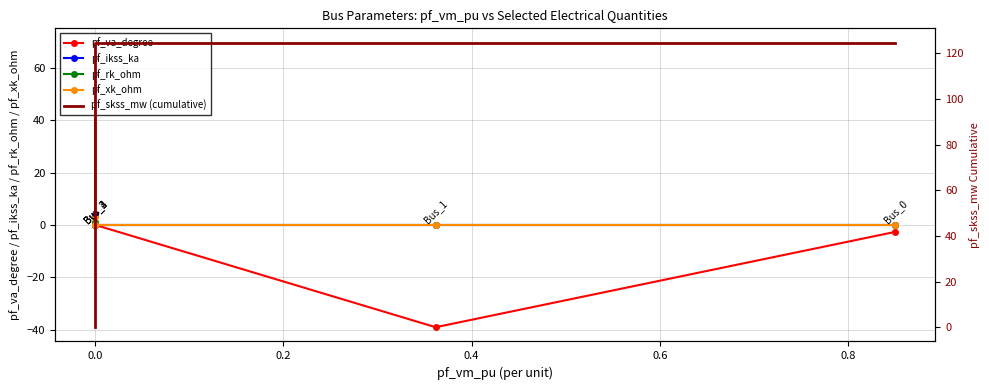

How many series are shown in this chart?

5